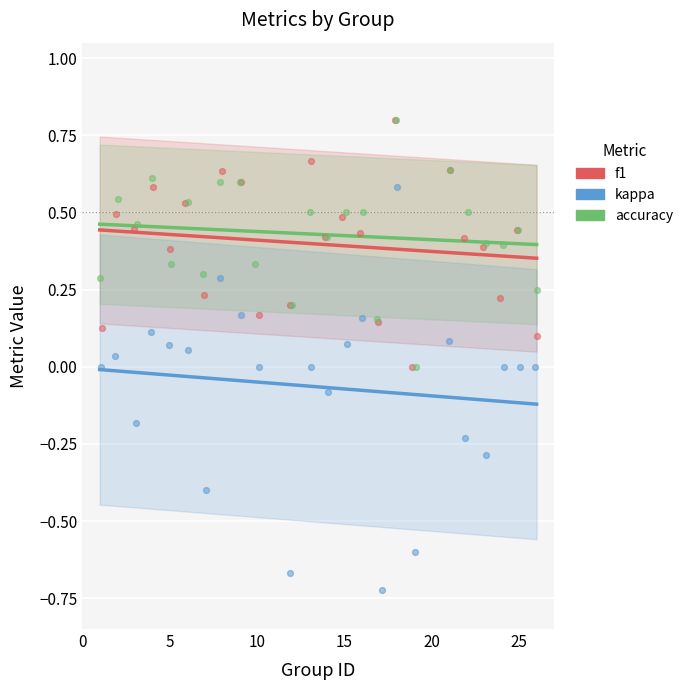

At which category is the sum across all series the highest?

18